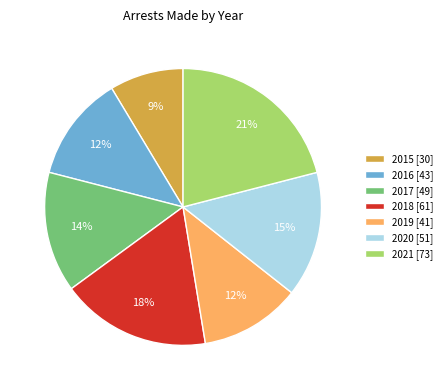

To the nearest percent, what is the average slice percentage?

14%